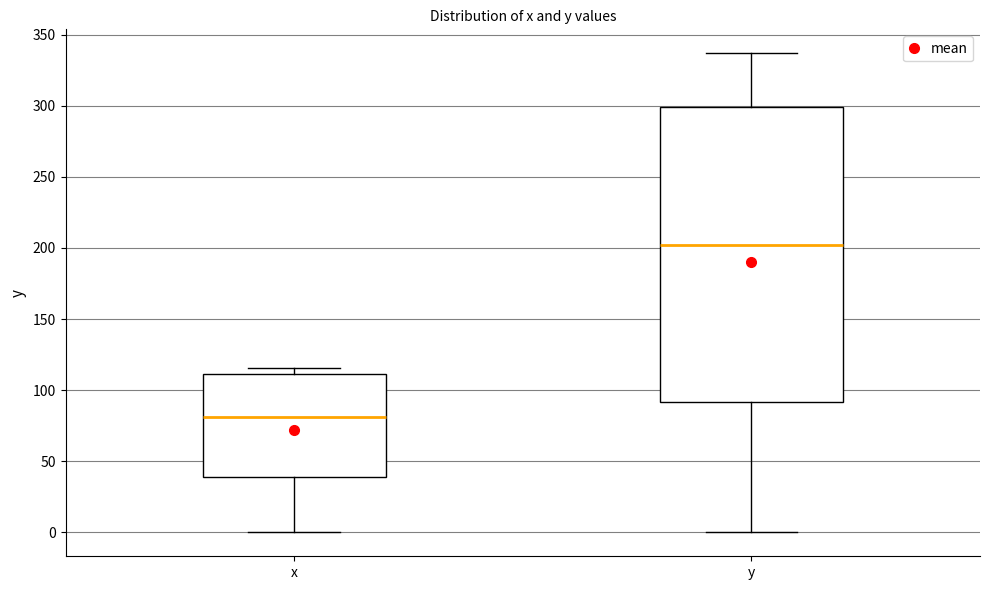

Where is the upper edge of the box for x on the y-axis? The values are not printed on the chart, so give them approximately, as read against the axis.

110